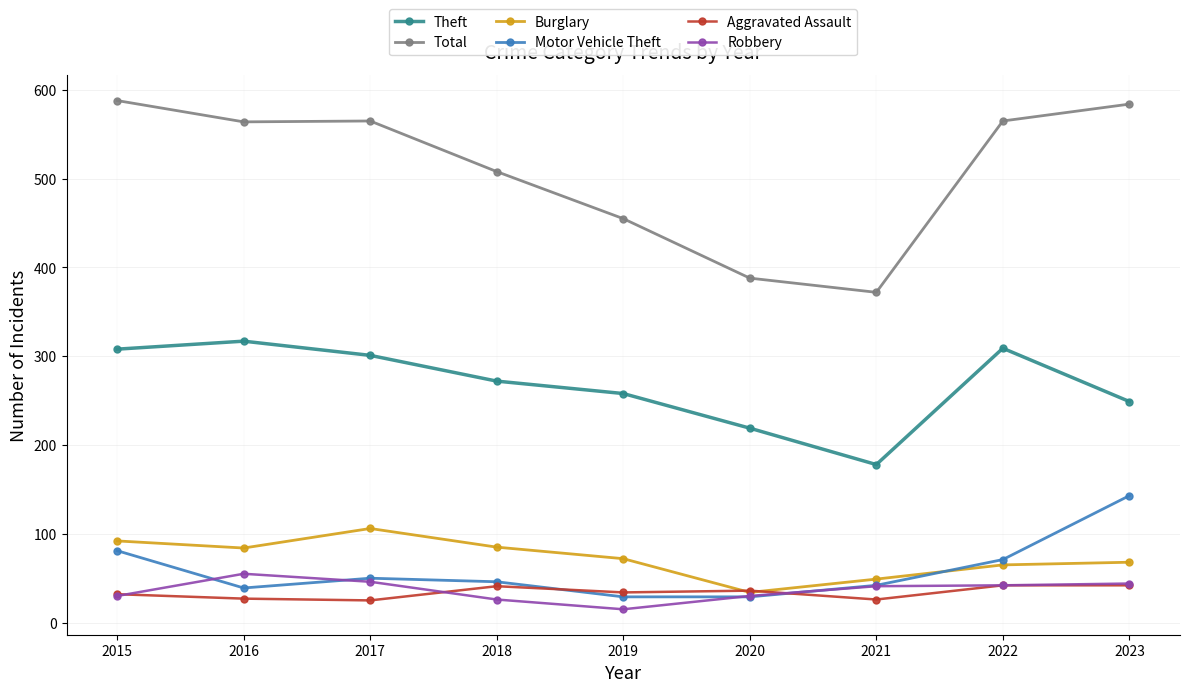

What is the total value across all series at 2019?

863